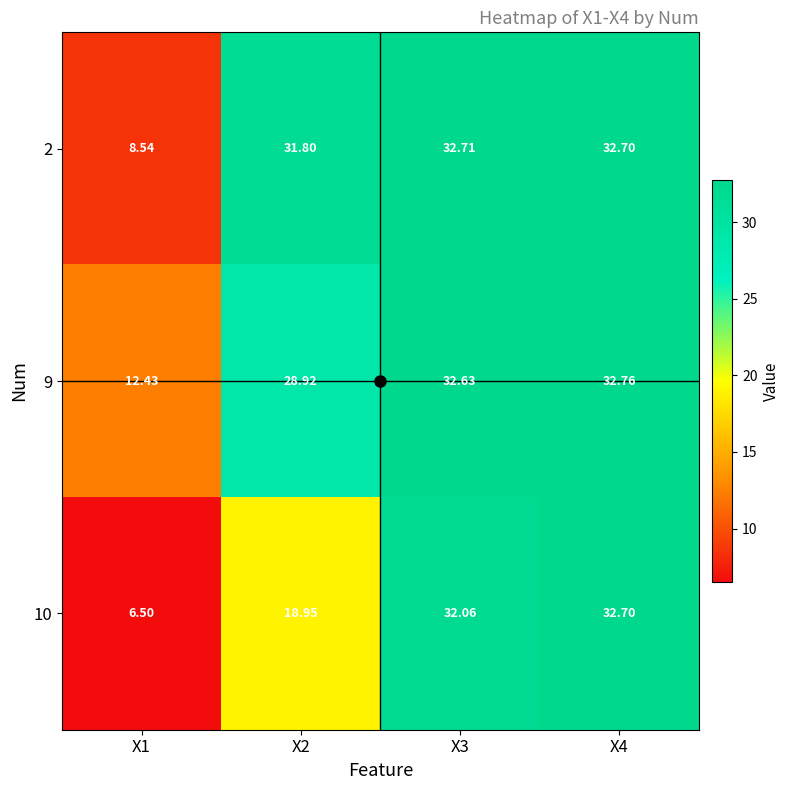

Is the value of 9 at X4 greater than the value of 2 at X1?

Yes